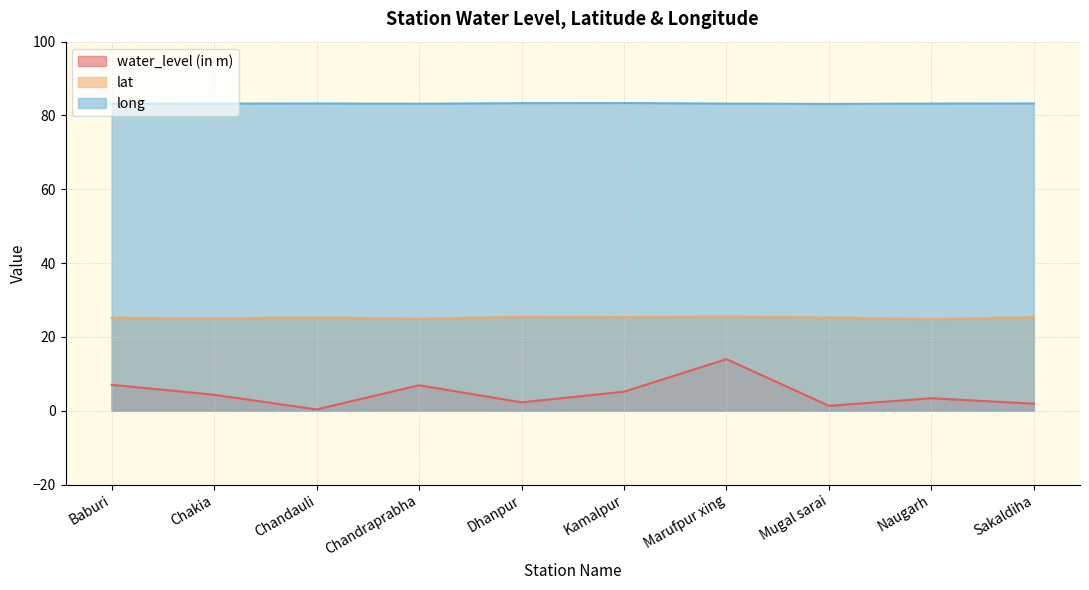

What is the difference between the highest and lowest values at Mugal sarai?

81.8